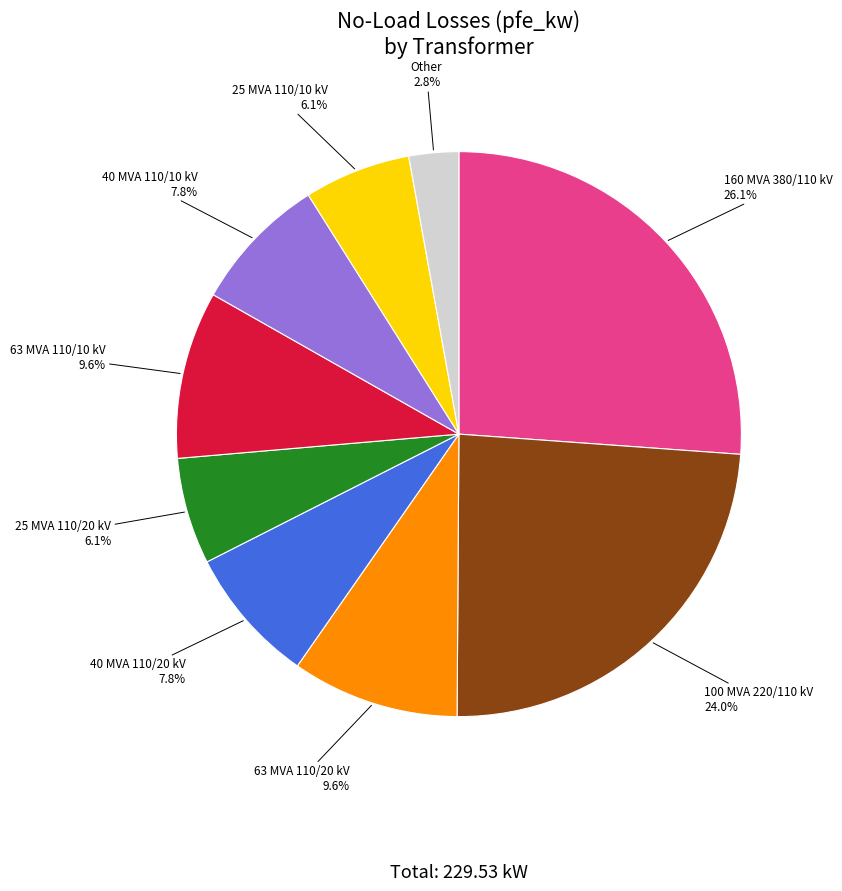

Does any single category account for the majority?

No